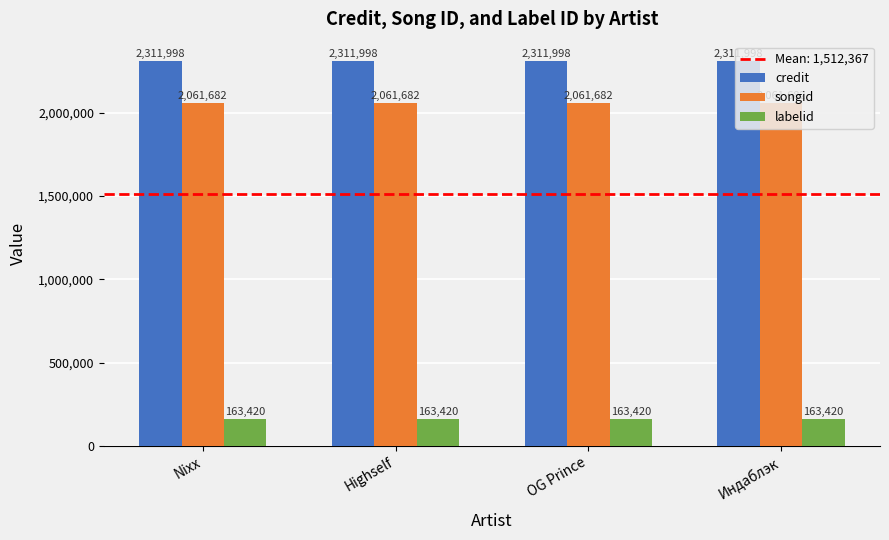

What is the label of the 4th bar from the right?

Nixx